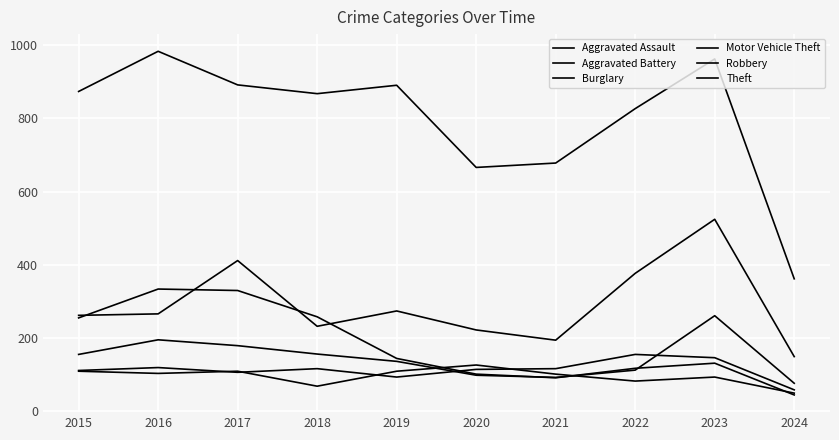

Between 2023 and 2019, which is larger?

2023